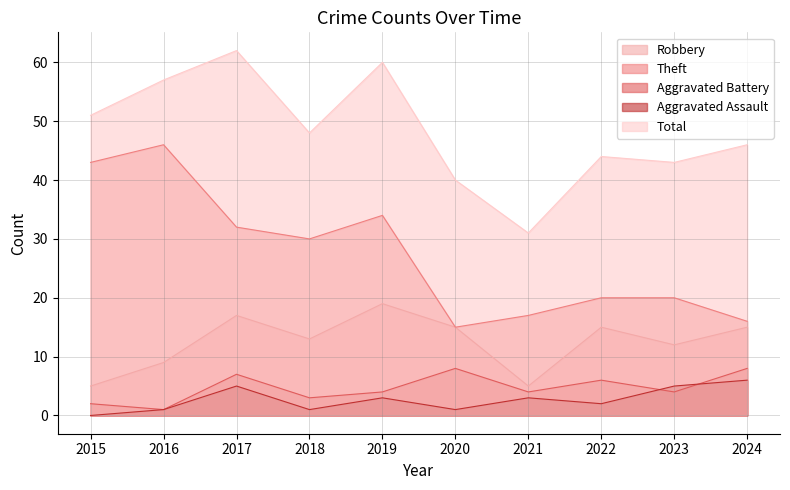

What is the difference between the highest and lowest values at 2018?

47